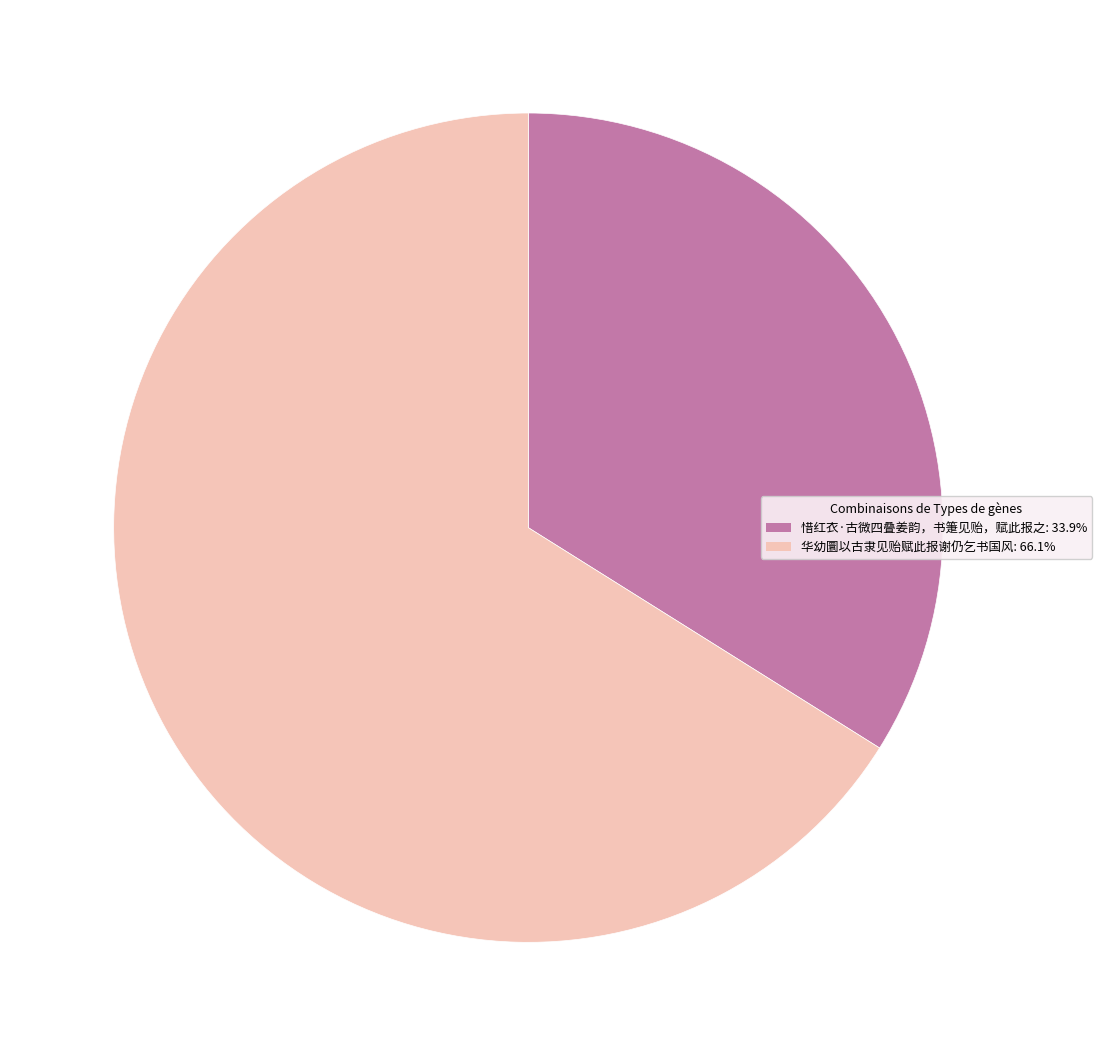

Rank the categories by value from lowest to highest.

惜红衣·古微四叠姜韵，书箑见贻，赋此报之, 华幼圜以古隶见贻赋此报谢仍乞书国风